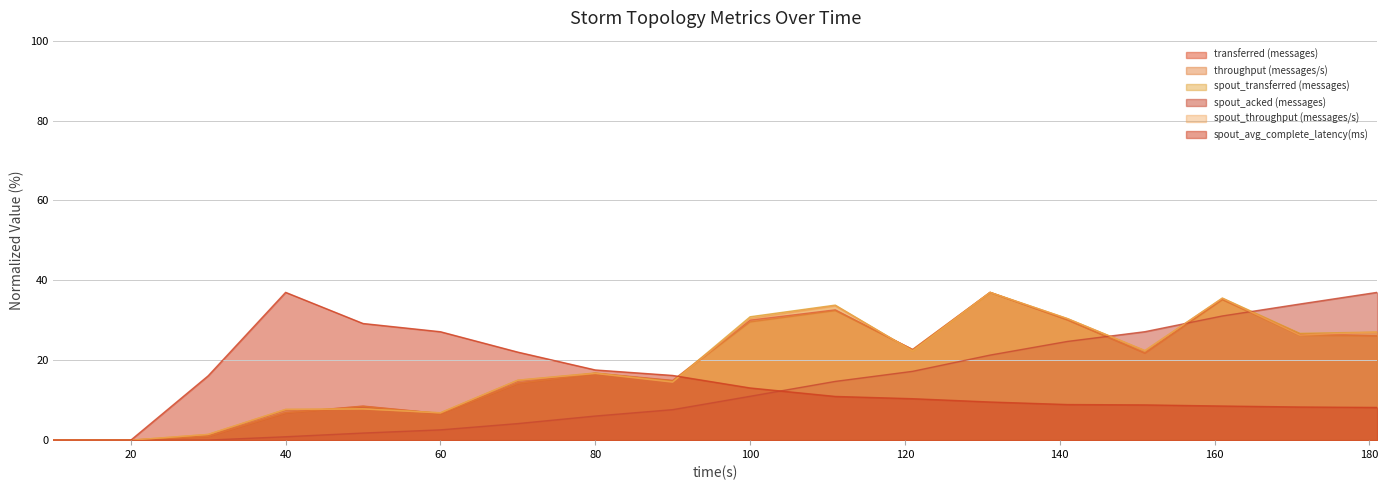

What is the total value across all series at 40?

67.0